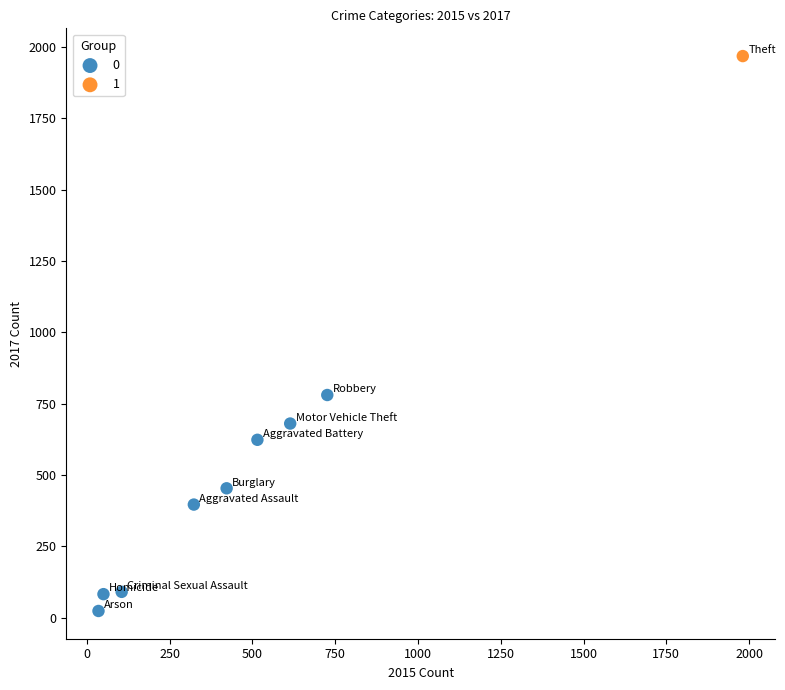

What are all the series names shown in the legend?

0, 1